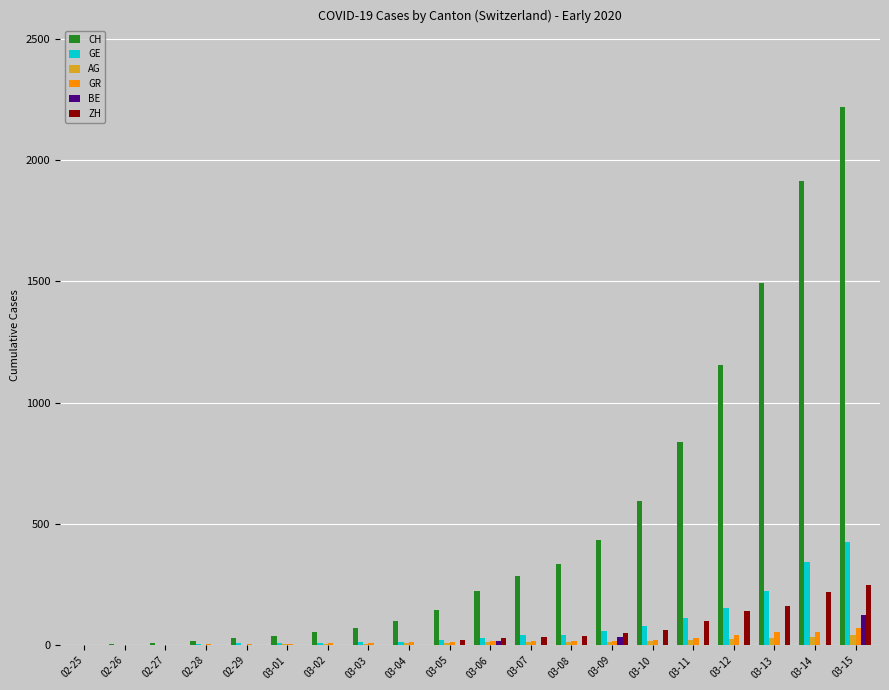

Which category has the highest value in the CH series?

03-15